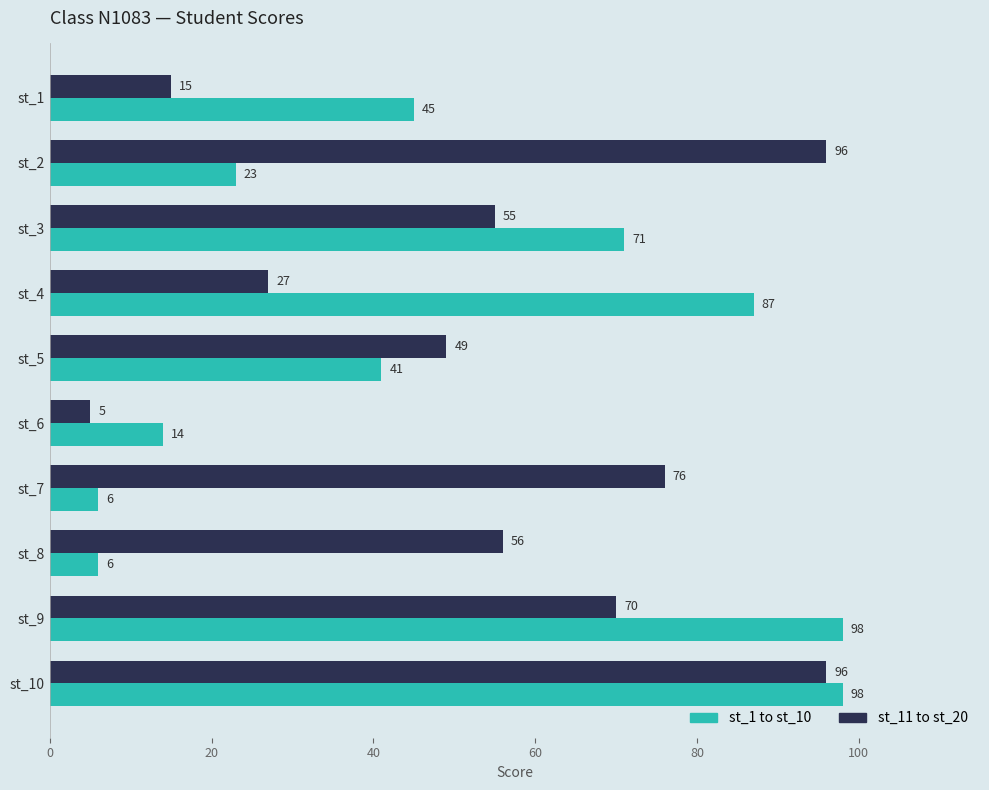

At how many categories does at least one series exceed 72?

5